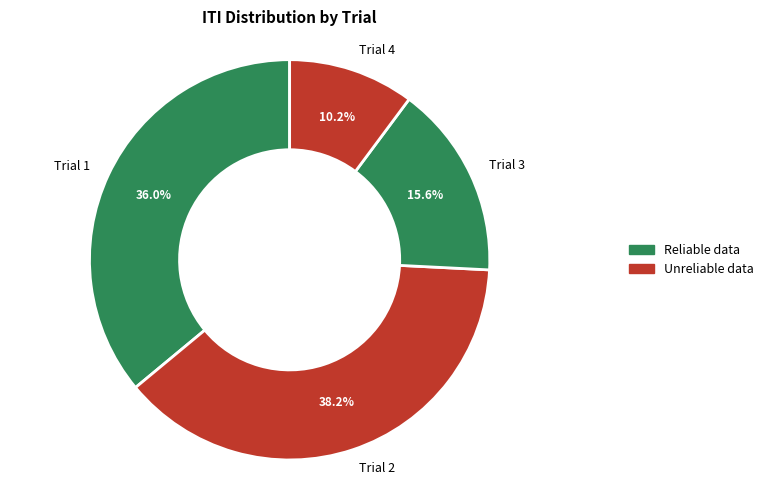

To the nearest percent, what is the combined percentage of Trial 3 and Trial 2?

54%